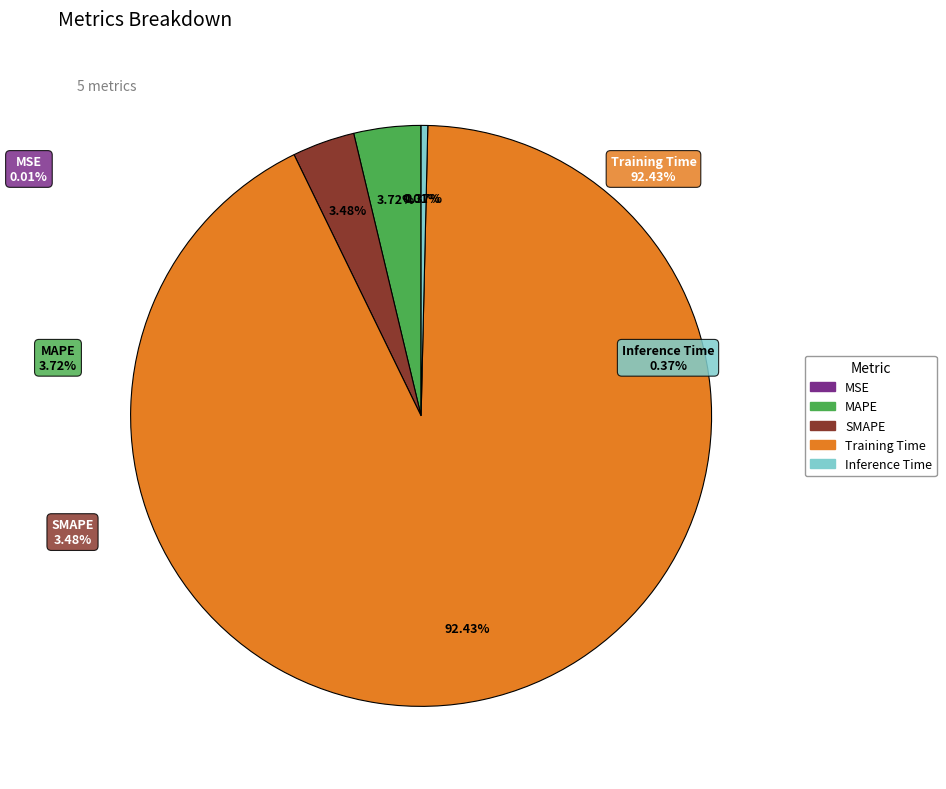

What percentage is the SMAPE slice, to the nearest percent?

3%